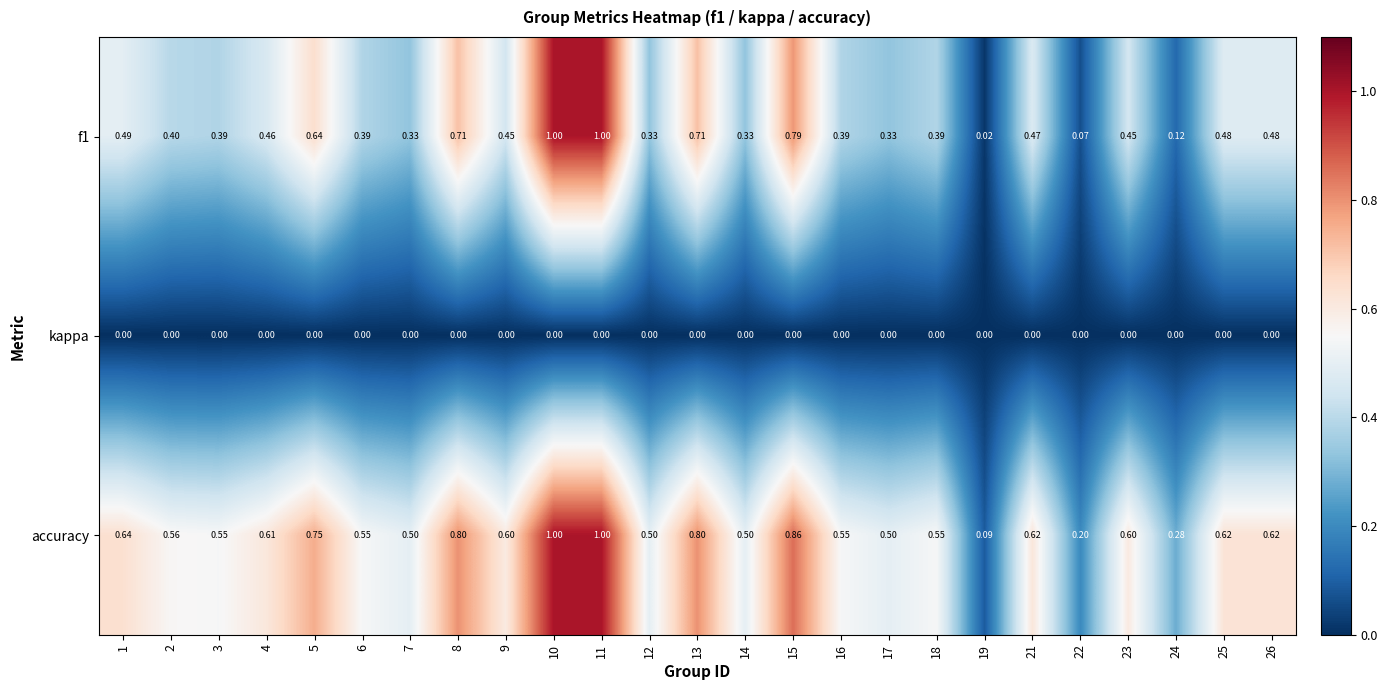

Is the value of accuracy at 19 greater than the value of f1 at 22?

Yes